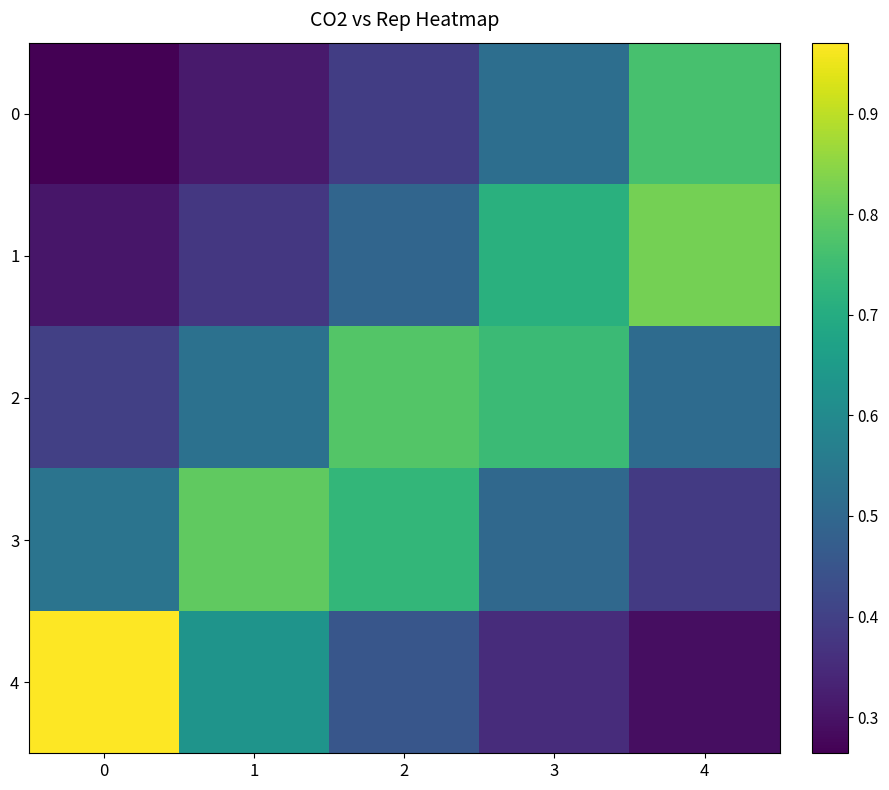

Which series has the largest total across all categories?

2